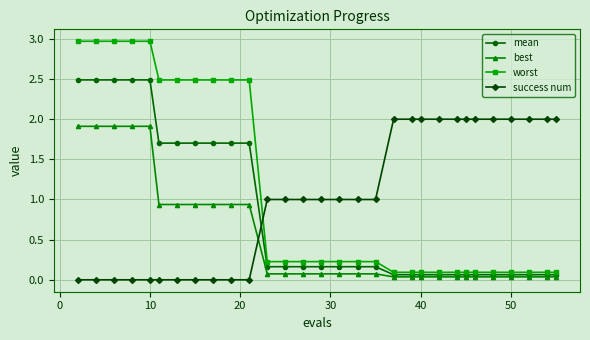

Which series has the widest spread of values?

worst